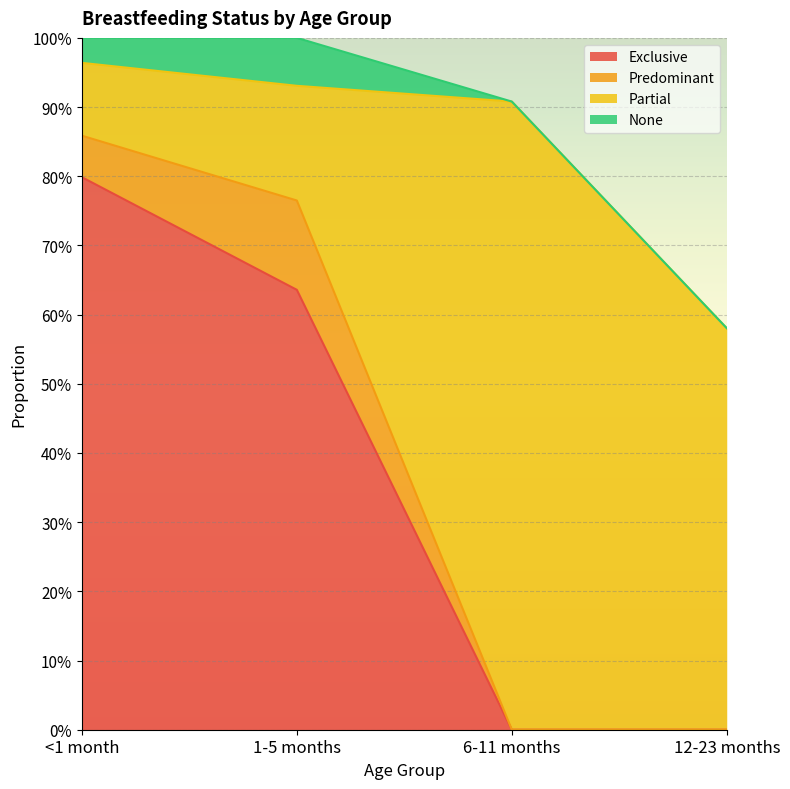

Is it true that Exclusive equals 0.6 at 1-5 months?

True